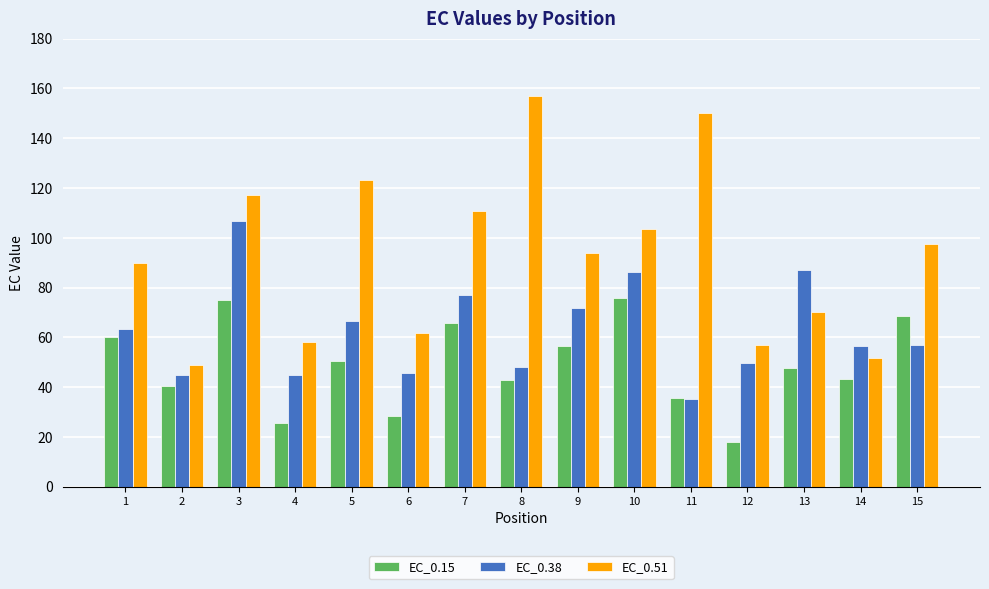

Where does the EC_0.38 series first go above 56?

1